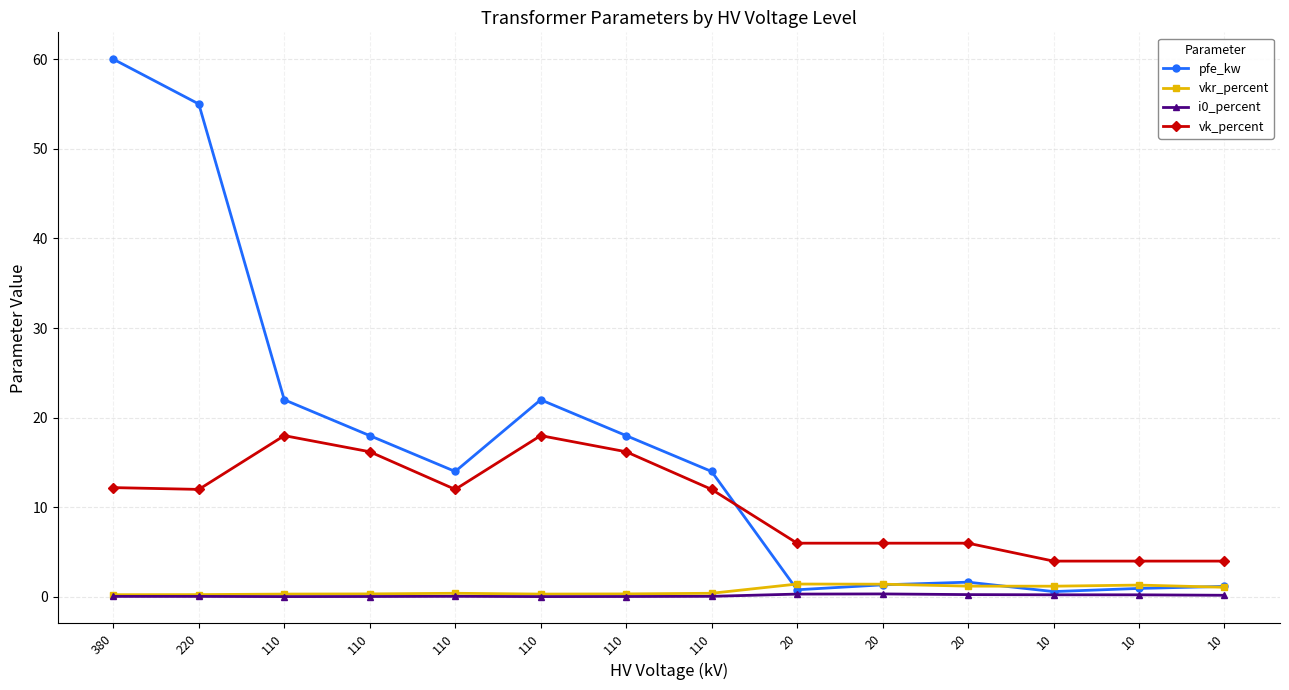

Count the number of categories in the chart.

14